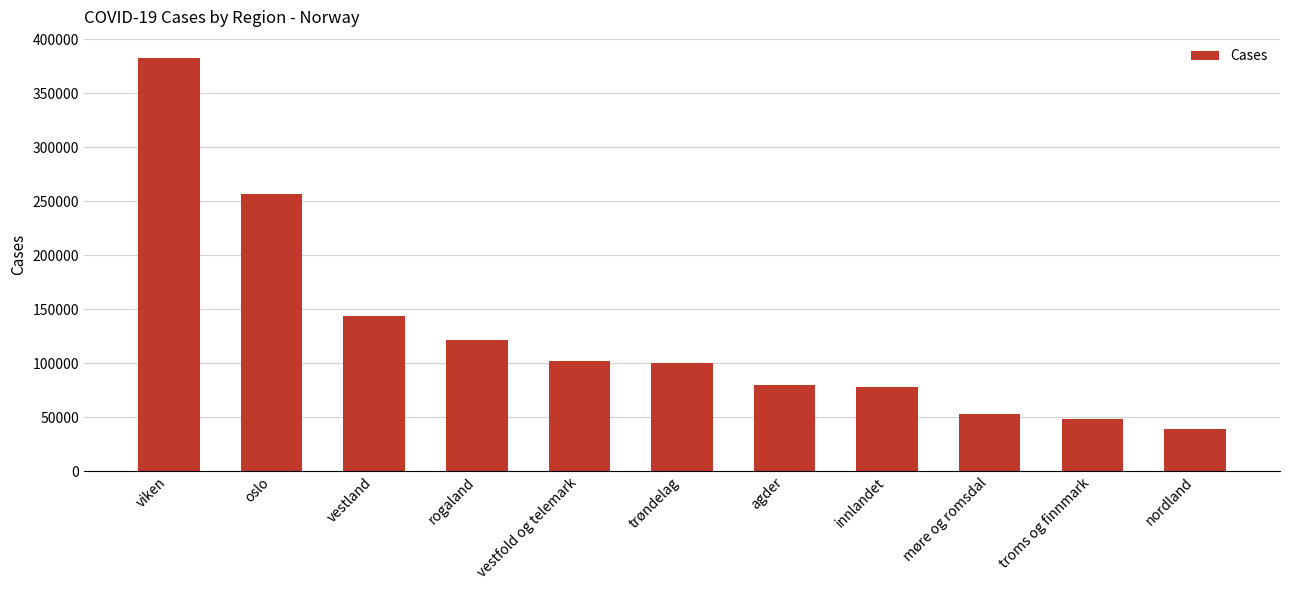

What is the smallest value displayed?

39300